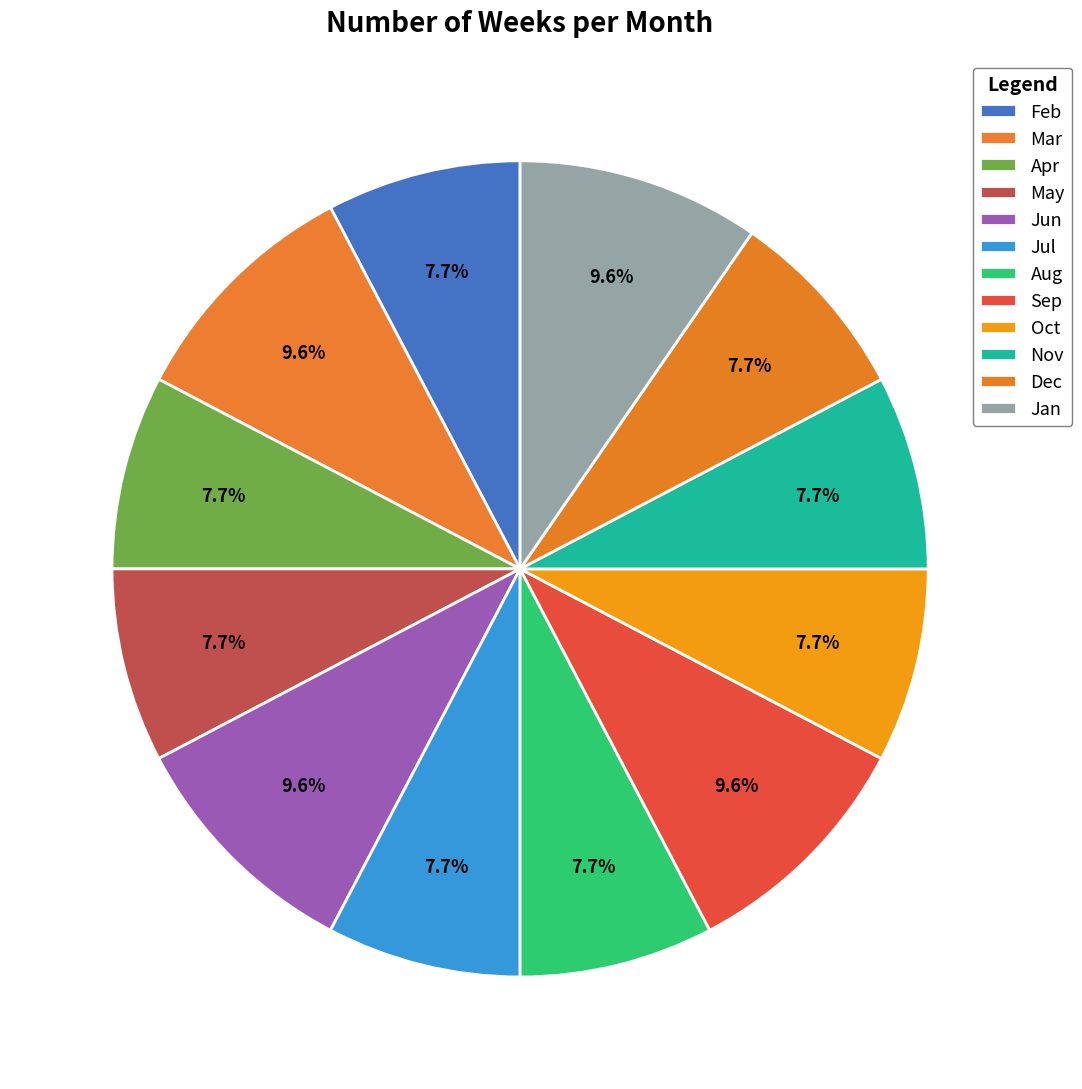

How much of the chart is everything except Oct?

92.3%